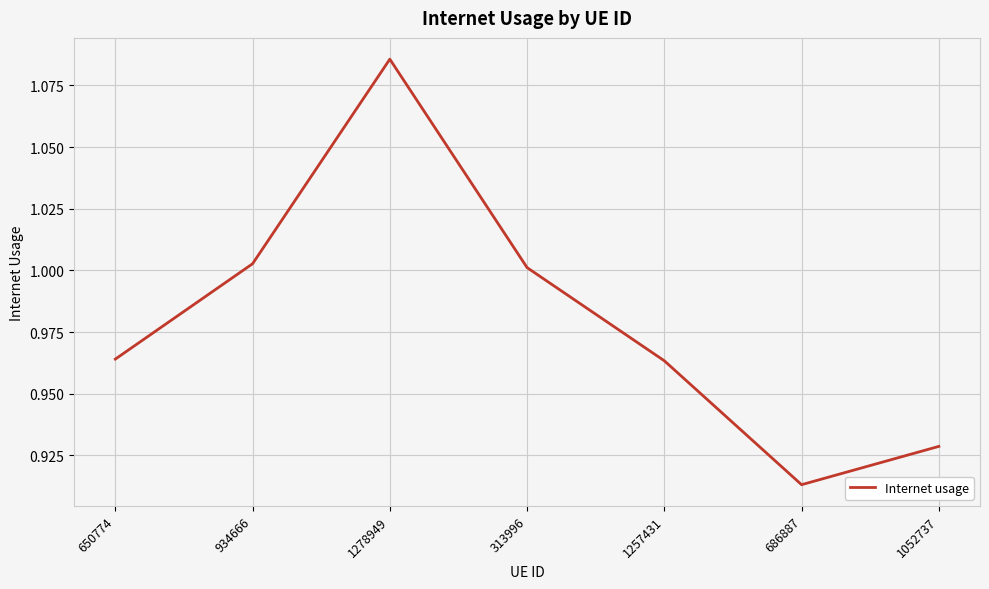

Which category has the lowest value across all series?

686887